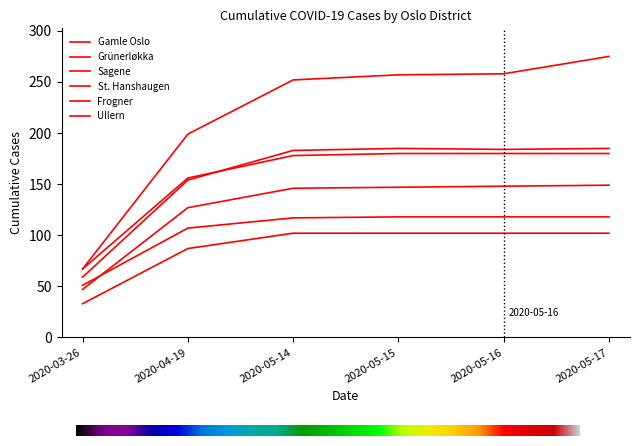

What is the difference between the highest and lowest values at 2020-05-15?

155